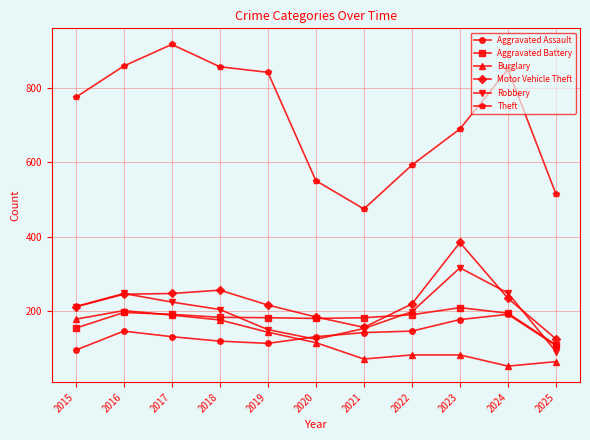

True or false: Theft and Aggravated Battery cross at least once.

False